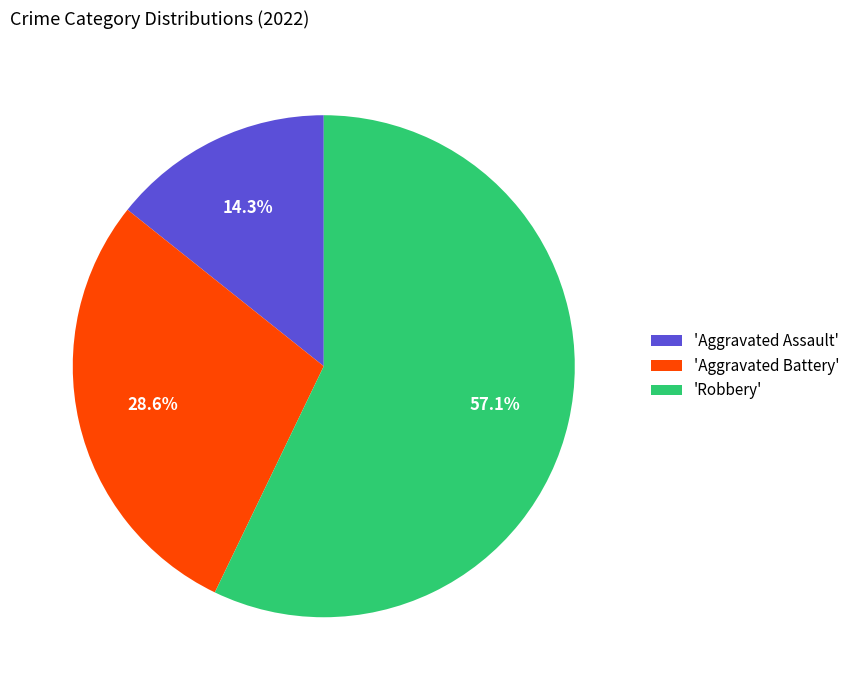

What is the smallest slice in the pie chart?

'Aggravated Assault'